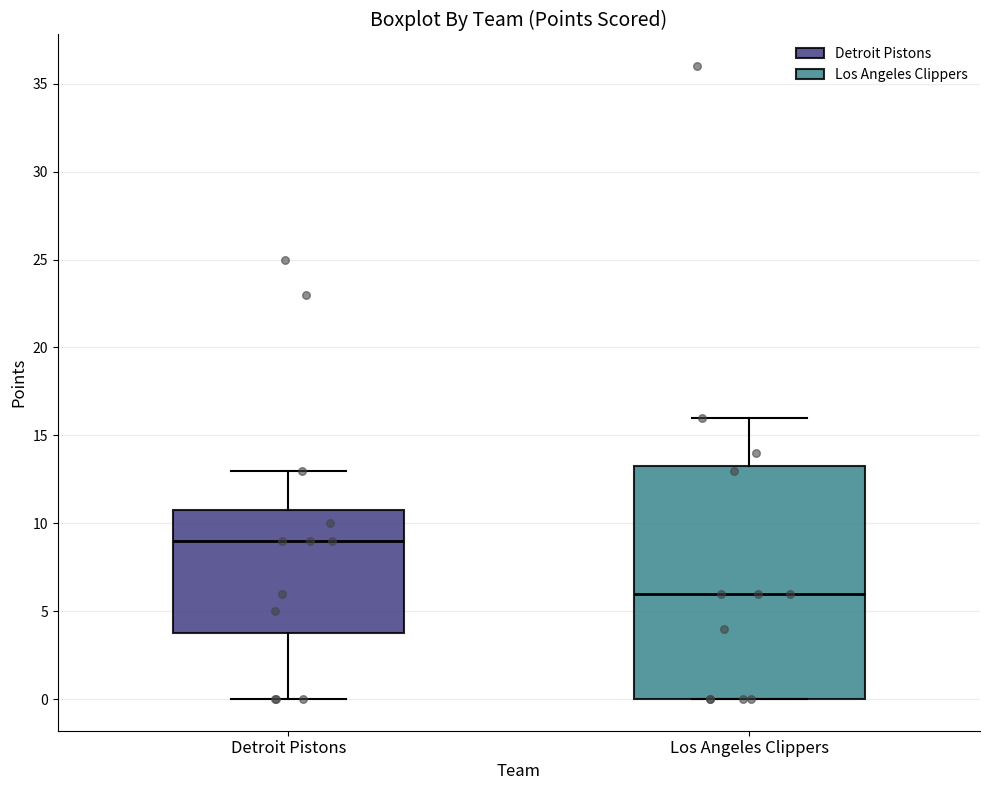

Reading left to right, read every box against the y-axis: the position of its median line, the range the box covers, and the ends of its whiskers. The values are not printed on the chart, so give them approximately, as read against the axis.

Detroit Pistons: median 9.0, box 4.0 to 11.0, whiskers 0.0 to 13.0
Los Angeles Clippers: median 6.0, box 0.0 to 13.5, whiskers 0.0 to 16.0